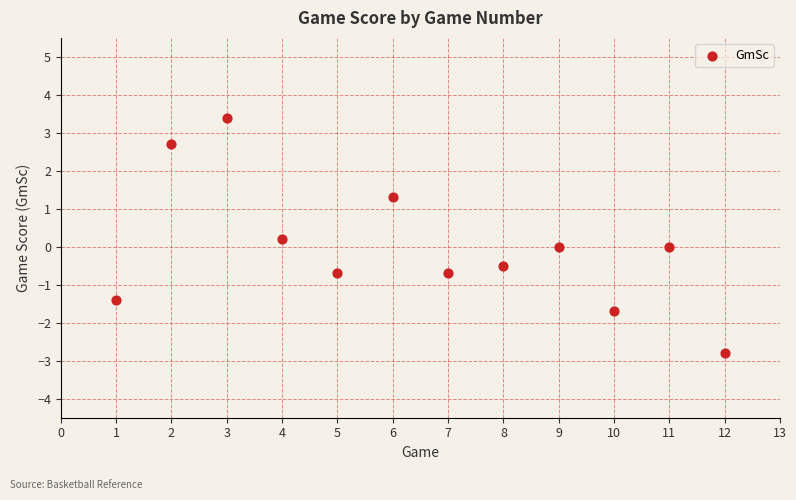

What is the average X value?

6.5